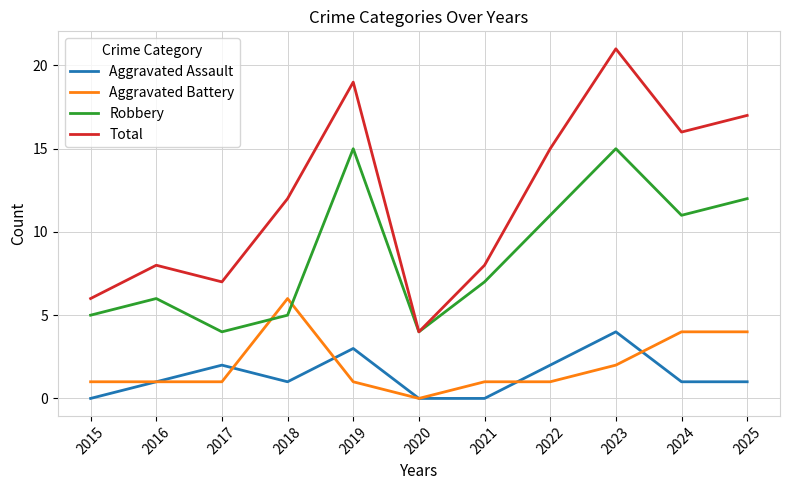

What is the average value of the Aggravated Battery series?

2